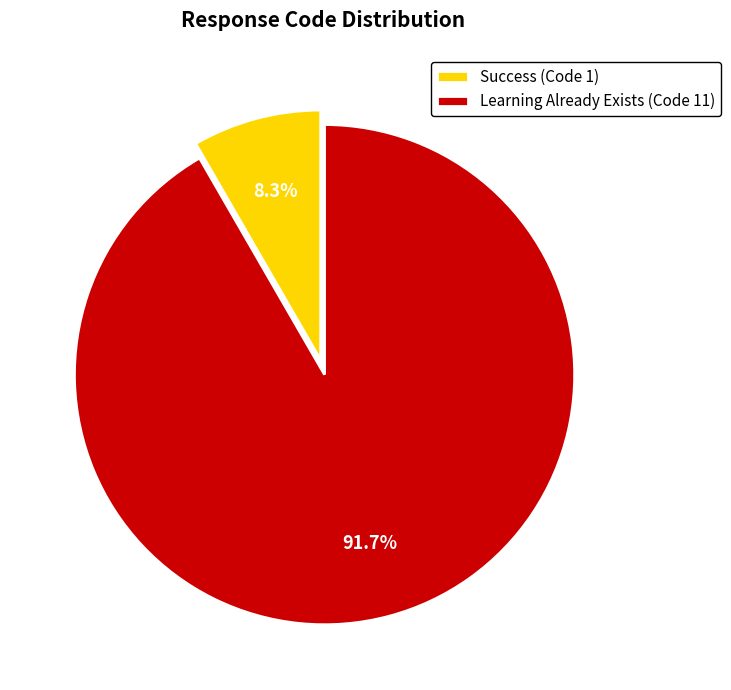

Which has a higher value, Success (Code 1) or Learning Already Exists (Code 11)?

Learning Already Exists (Code 11)